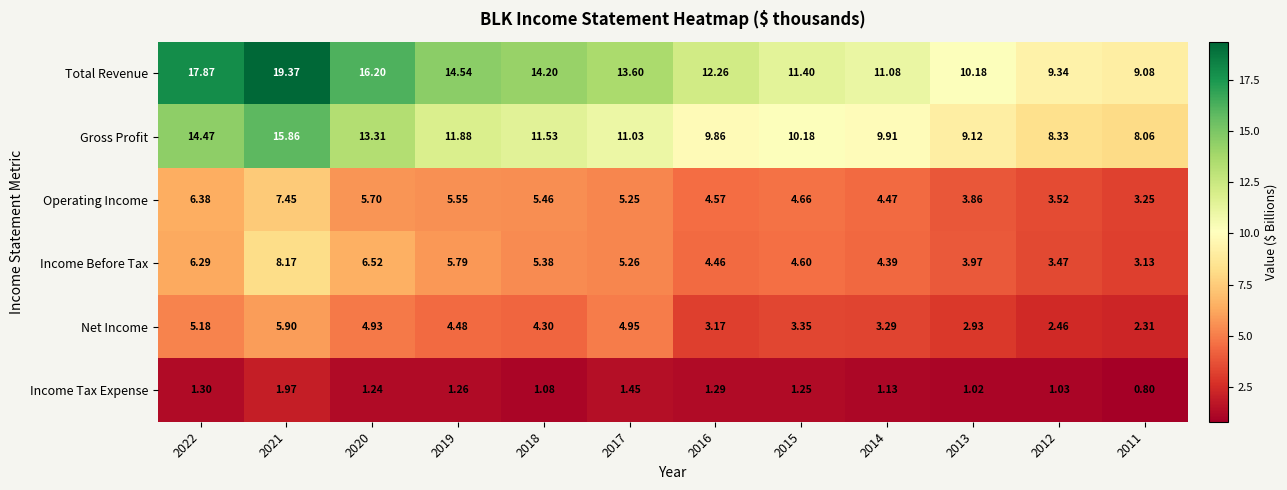

Rank the series at 2017 from lowest to highest value.

Income Tax Expense, Net Income, Operating Income, Income Before Tax, Gross Profit, Total Revenue